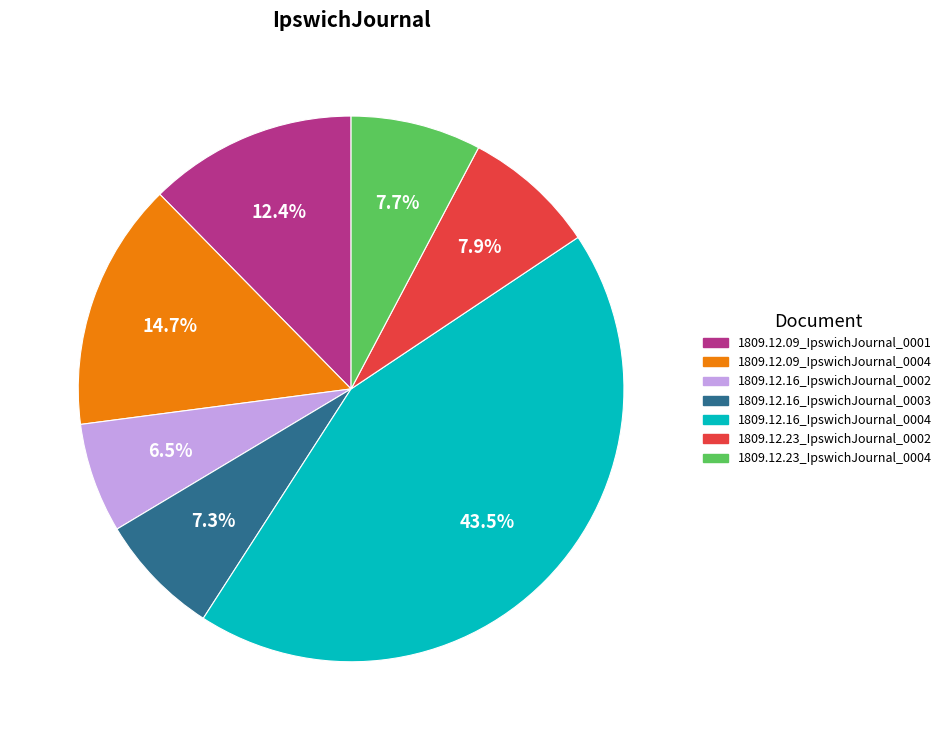

Which has a higher value, 1809.12.09_IpswichJournal_0004 or 1809.12.23_IpswichJournal_0004?

1809.12.09_IpswichJournal_0004